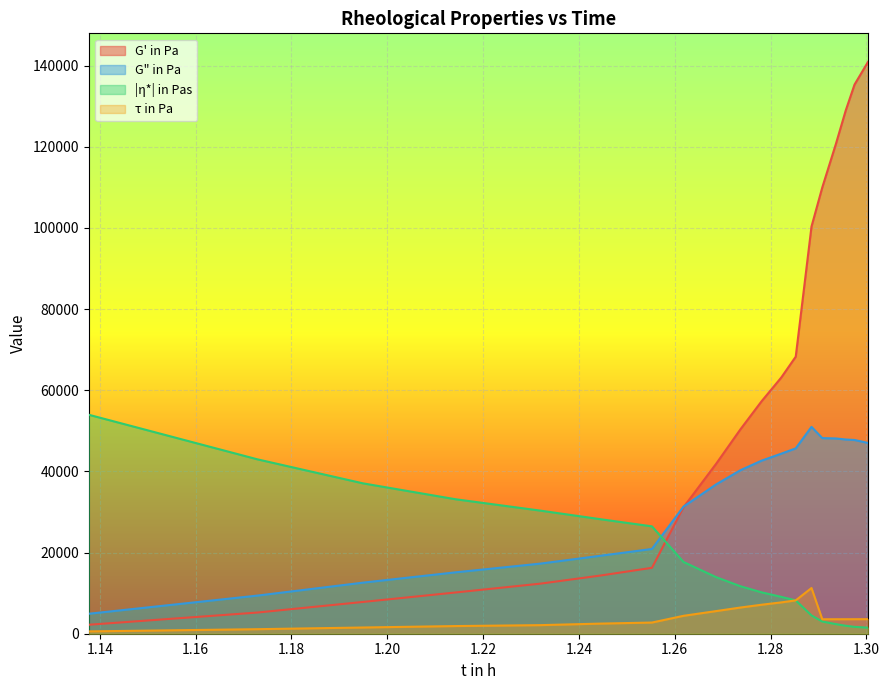

What is the average value of the τ in Pa series?

4270.5